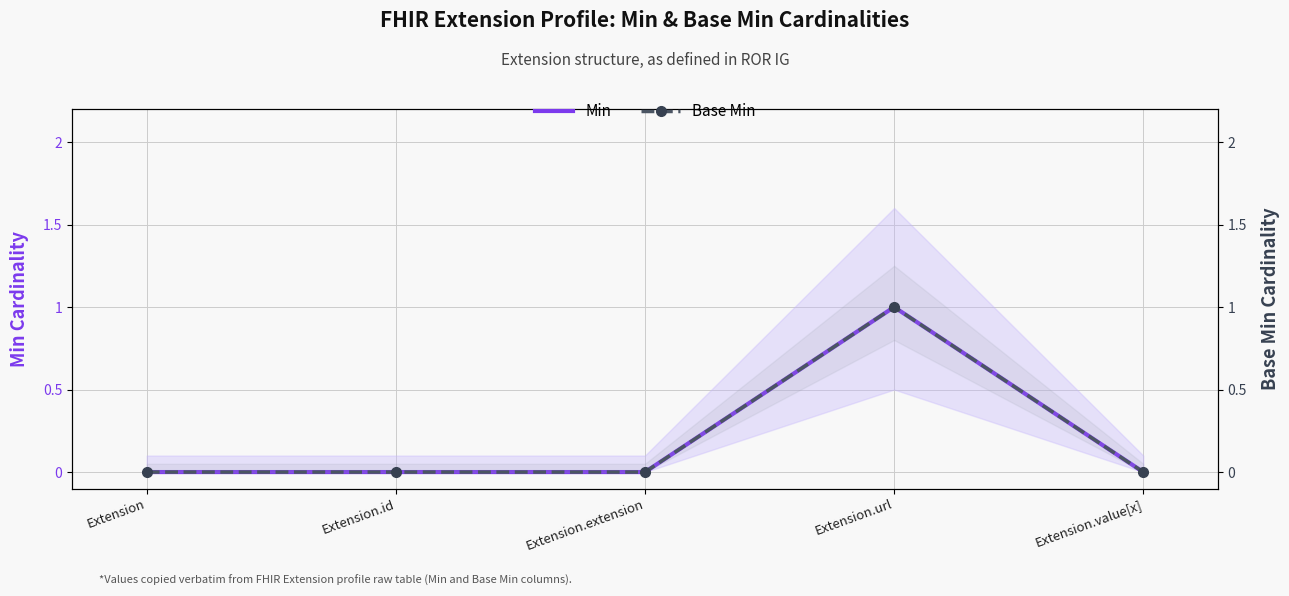

At how many categories does at least one series exceed 0?

1